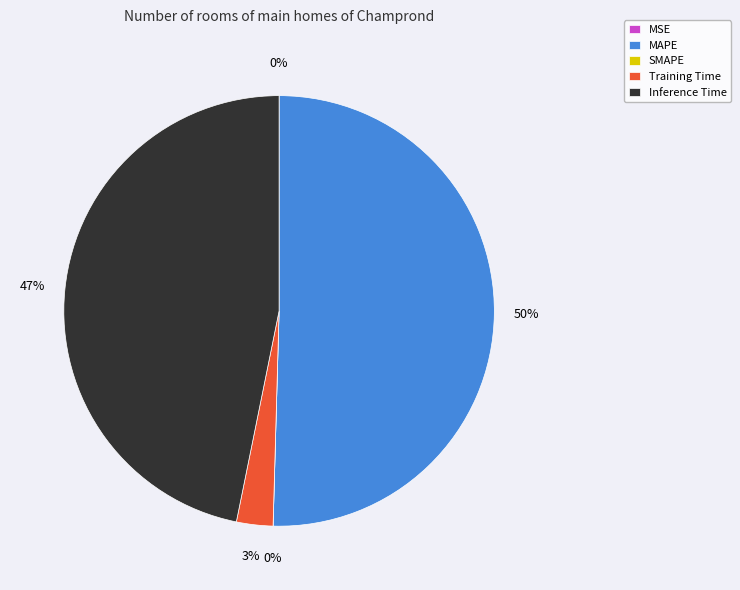

How many segments does this pie chart have?

5